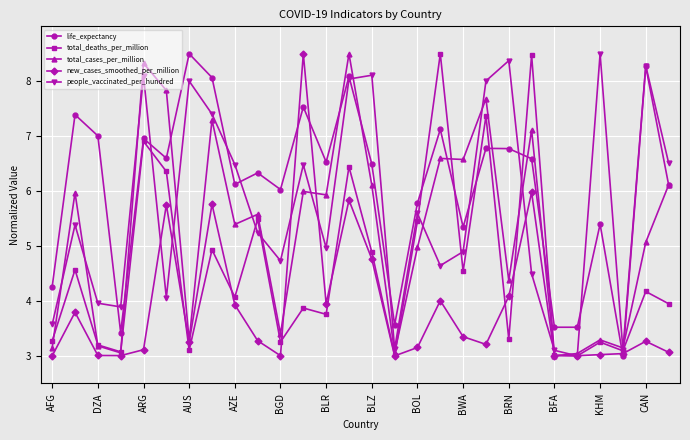

What is the highest value of the life_expectancy series?

8.5